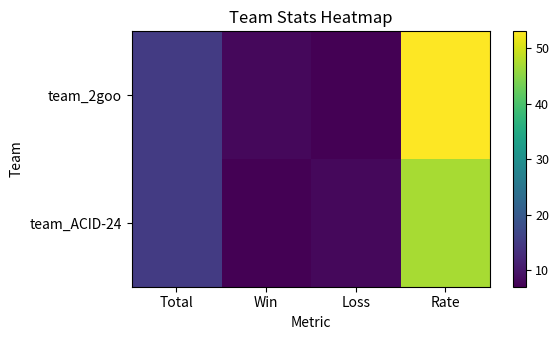

What is the minimum value shown in the chart?

7